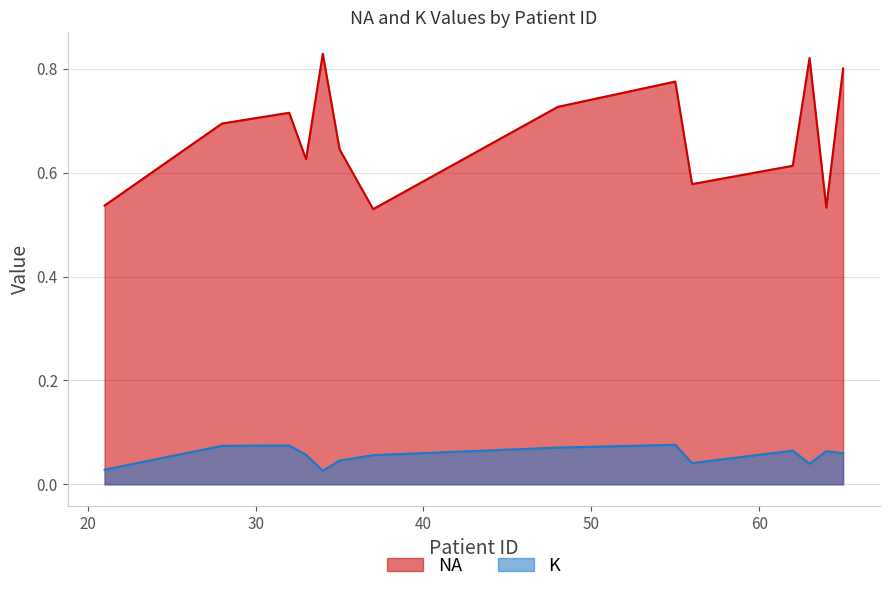

Which series changed the most between 62 and 64?

NA